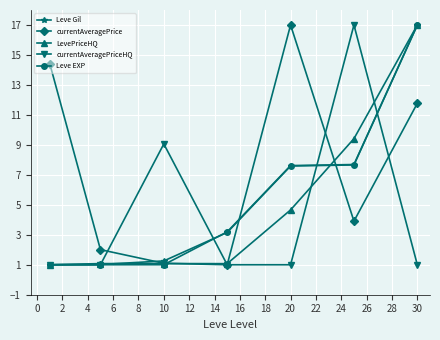

Which series has the largest total across all categories?

currentAveragePrice